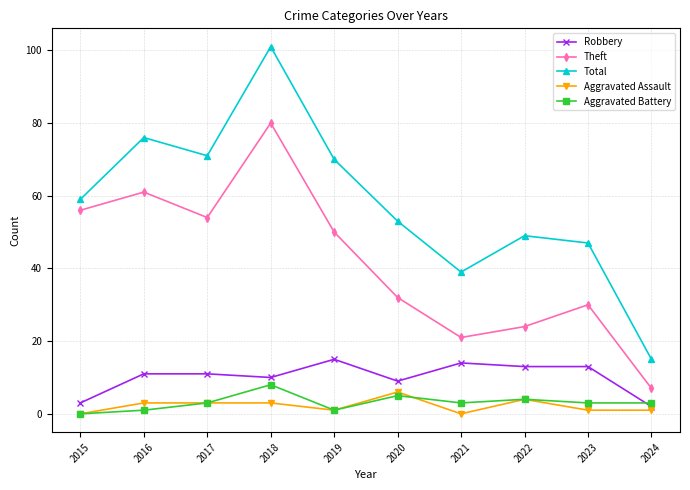

List the series in order of their peak value, lowest first.

Aggravated Assault, Aggravated Battery, Robbery, Theft, Total